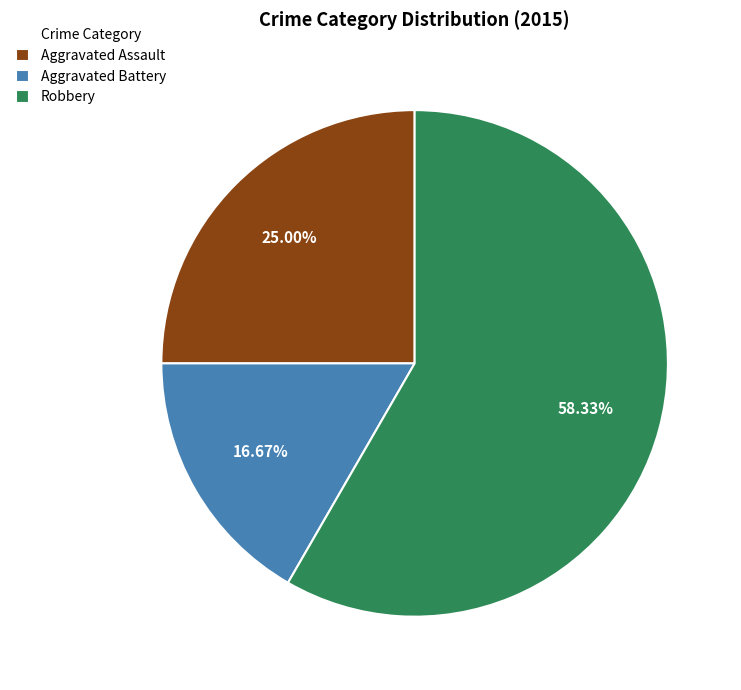

Which category has the biggest portion of the pie?

Robbery